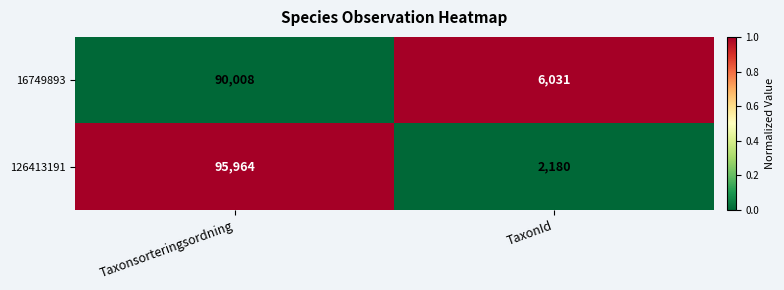

Which category has the highest value in the 16749893 series?

Taxonsorteringsordning